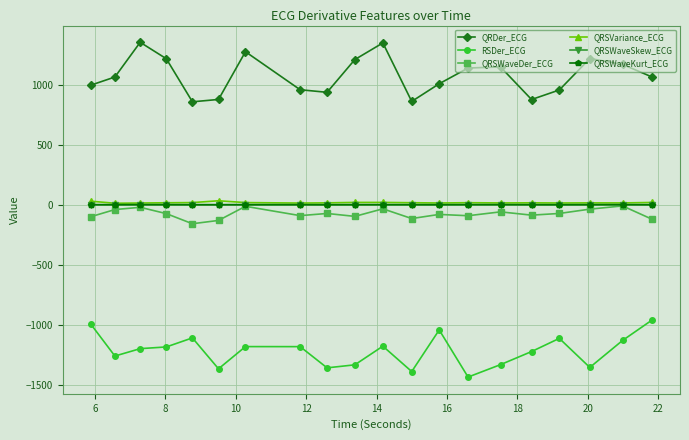

Which series has the largest total across all categories?

QRDer_ECG